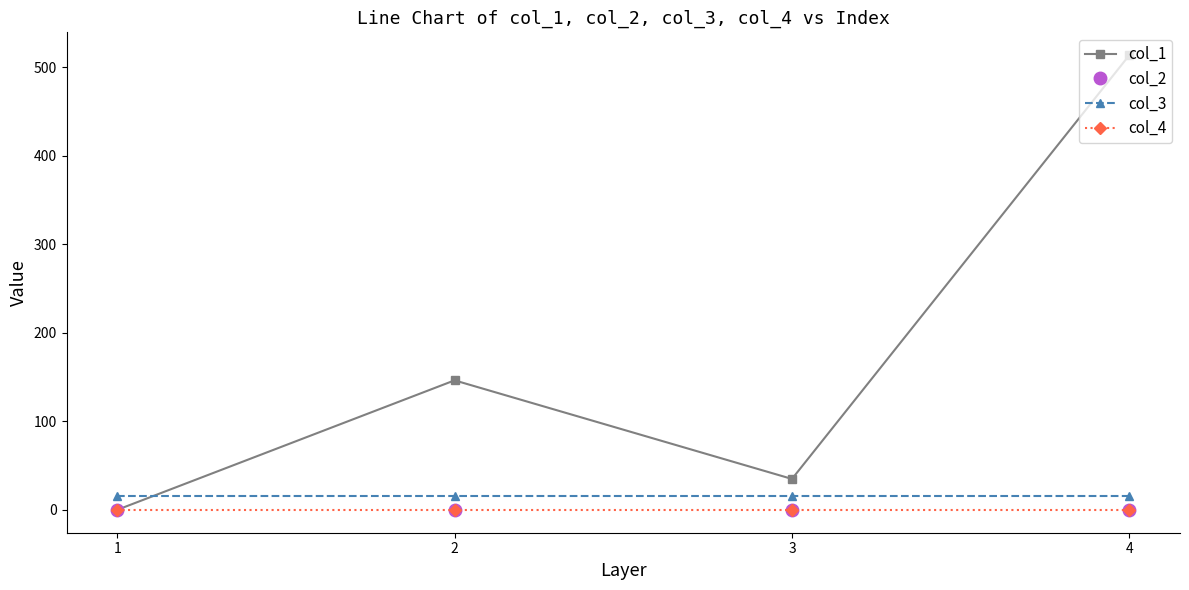

What is the spread (max minus min) of values at 1?

16.0